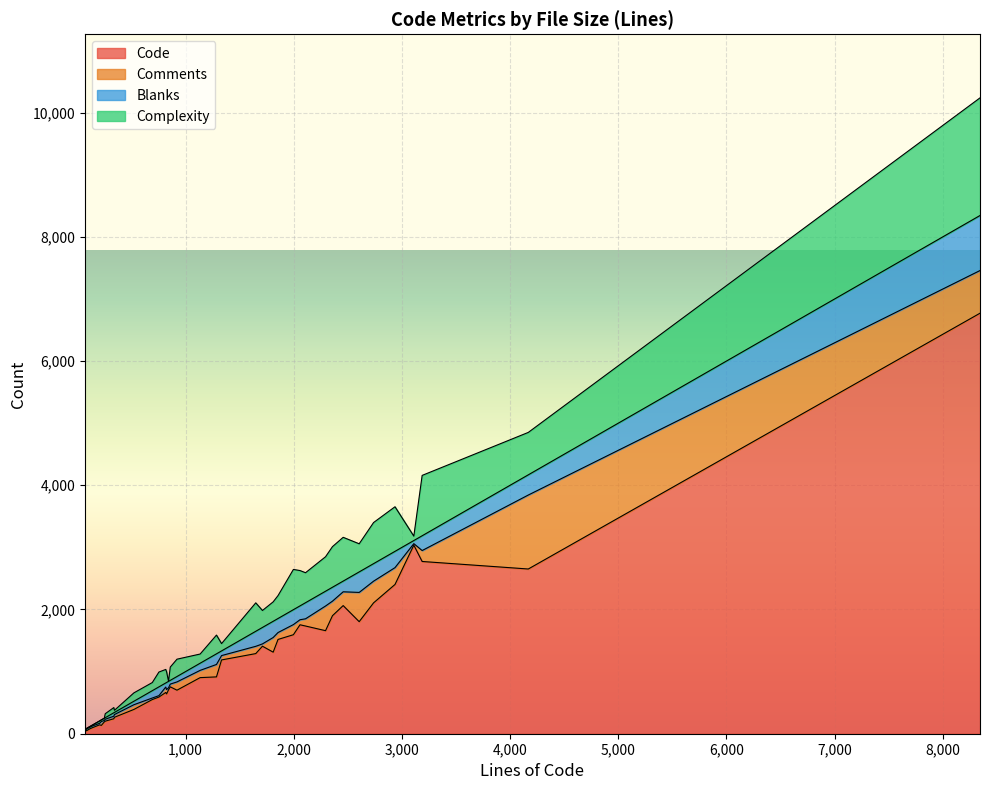

True or false: Comments has more than 2 points higher than both neighbors.

True